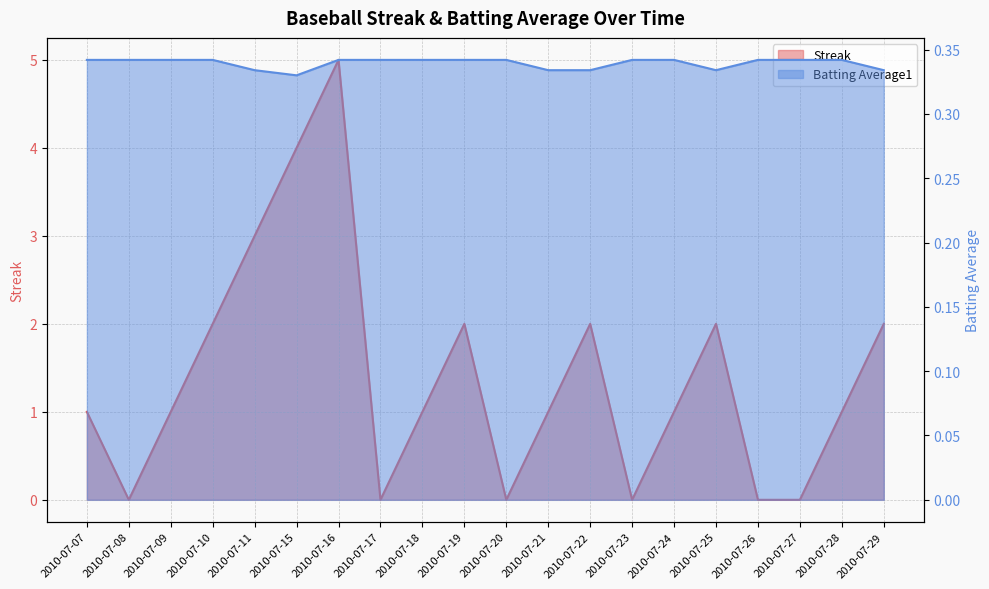

List the series in order of their peak value, lowest first.

Batting Average1, Streak